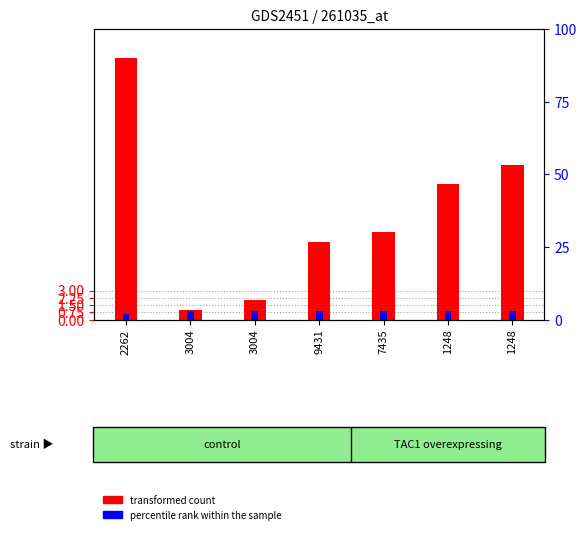

Between 3004 and 1248, which series saw the biggest shift?

transformed count